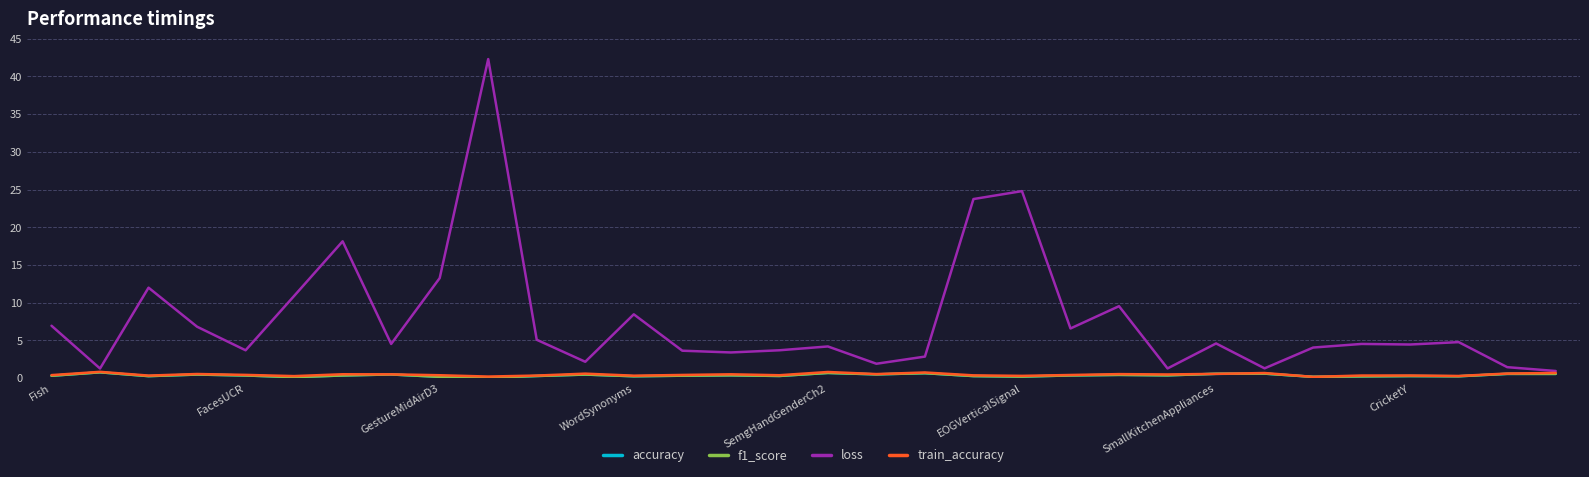

What is the maximum value shown in the chart?

42.3